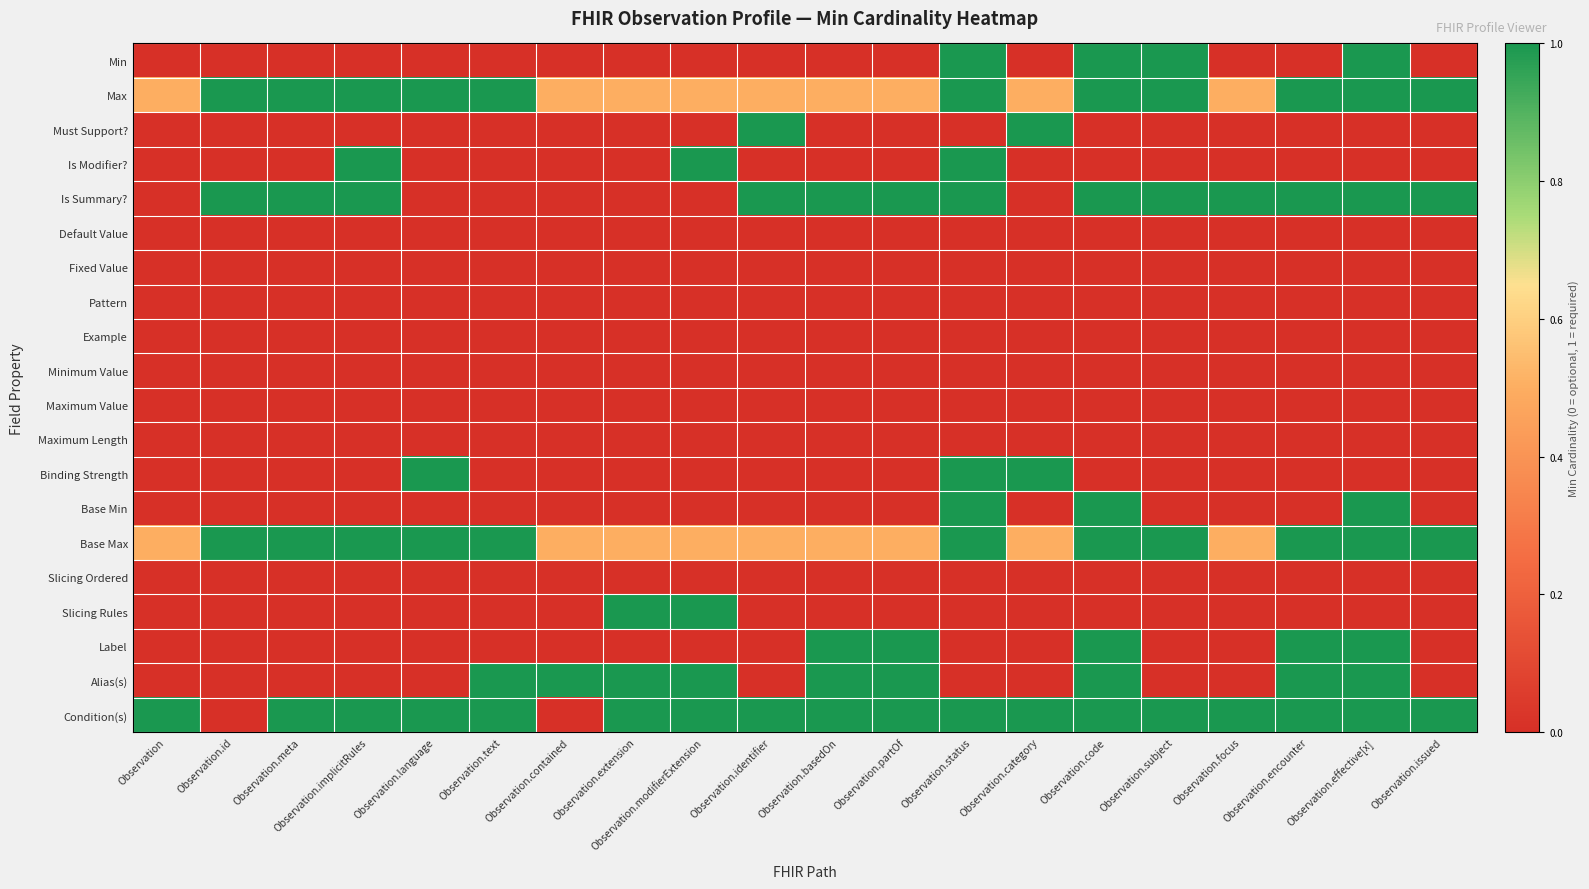

At which category is the sum across all series the highest?

Observation.status